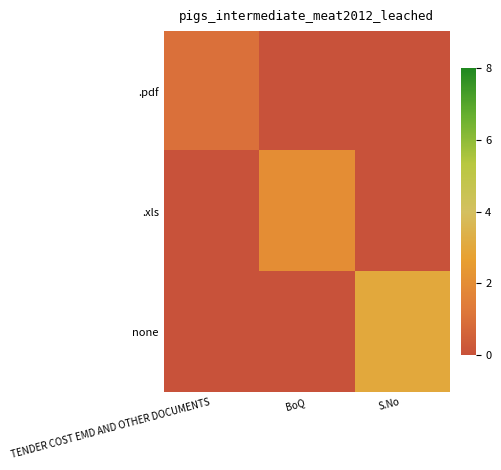

At which category is the sum across all series the highest?

S.No